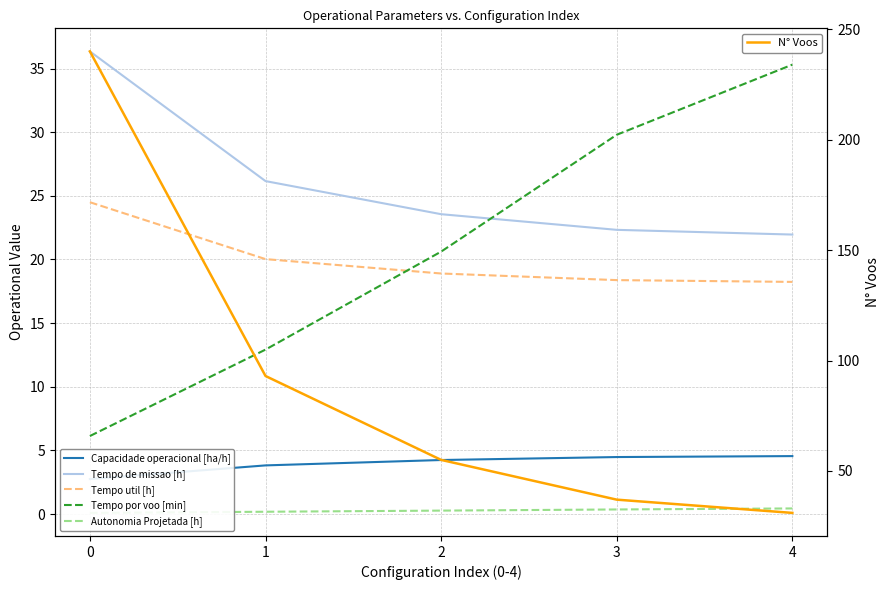

Reading left to right, extract all data points from this chart.

Capacidade operacional [ha/h]: 0=2.8	1=3.8	2=4.2	3=4.5	4=4.6
Tempo de missao [h]: 0=36.4	1=26.2	2=23.6	3=22.3	4=22.0
Tempo util [h]: 0=24.5	1=20.0	2=18.9	3=18.4	4=18.2
Tempo por voo [min]: 0=6.1	1=12.9	2=20.6	3=29.8	4=35.3
Autonomia Projetada [h]: 0=0.1	1=0.2	2=0.3	3=0.4	4=0.4
N° Voos: 0=240.0	1=93.0	2=55.0	3=37.0	4=31.0